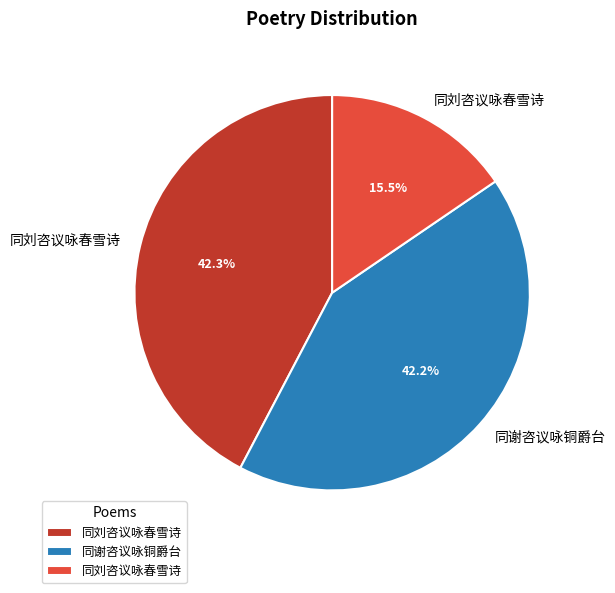

To the nearest percent, what is the average slice percentage?

33%